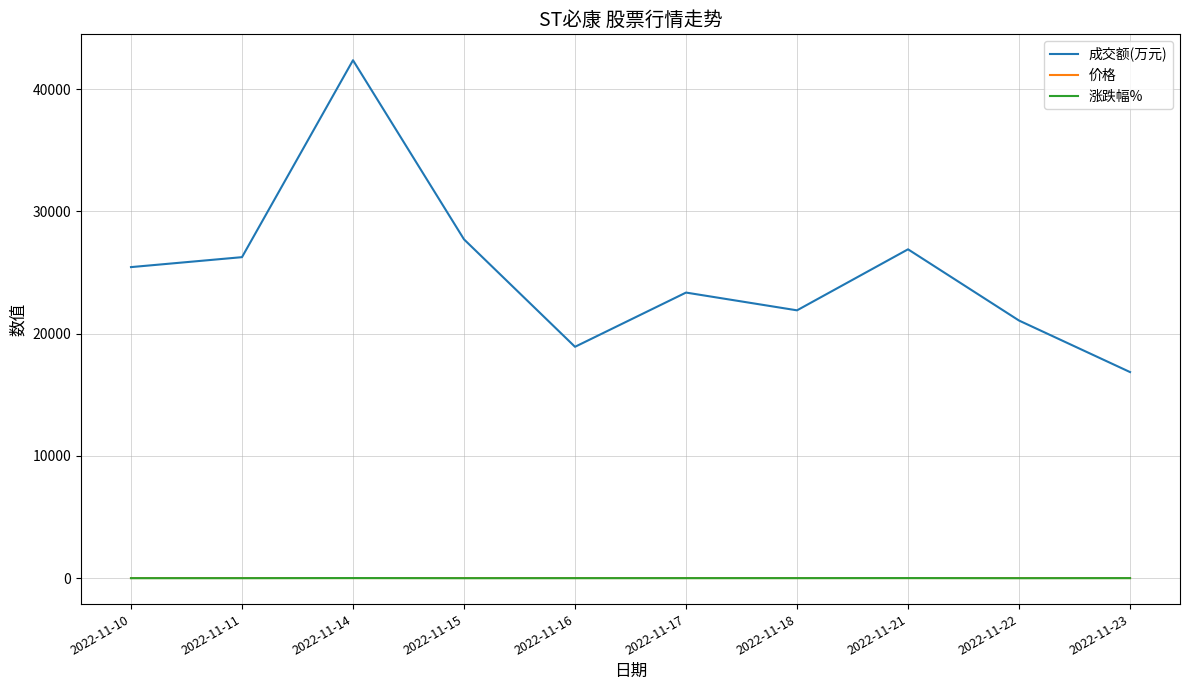

The 涨跌幅% series shows 1.3 at 2022-11-23. True or false?

True